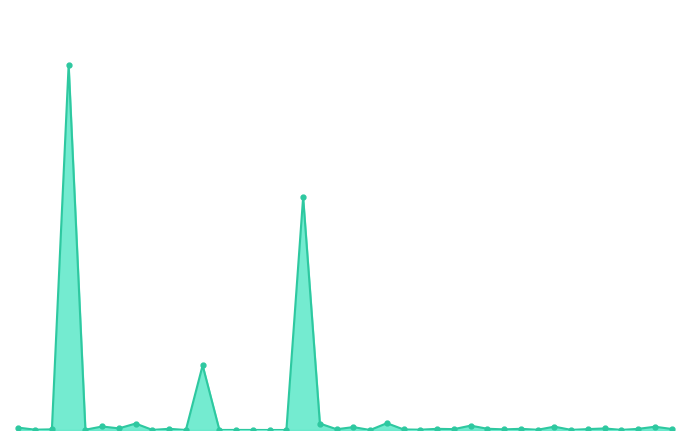

Does the chart display data point markers on the line(s)?

No